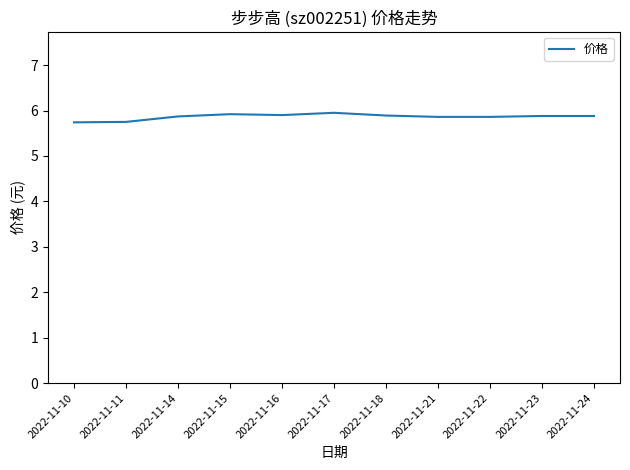

What is the minimum value shown in the chart?

5.7